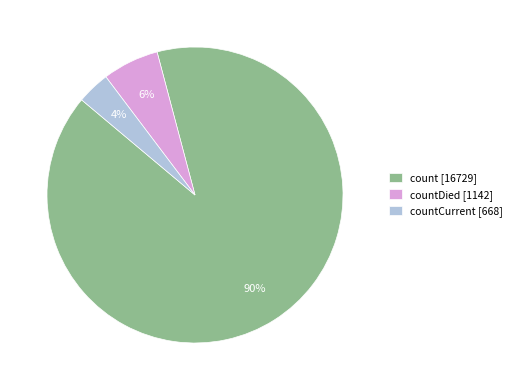

Is the sum of countDied [1142] and countCurrent [668] greater than half?

No